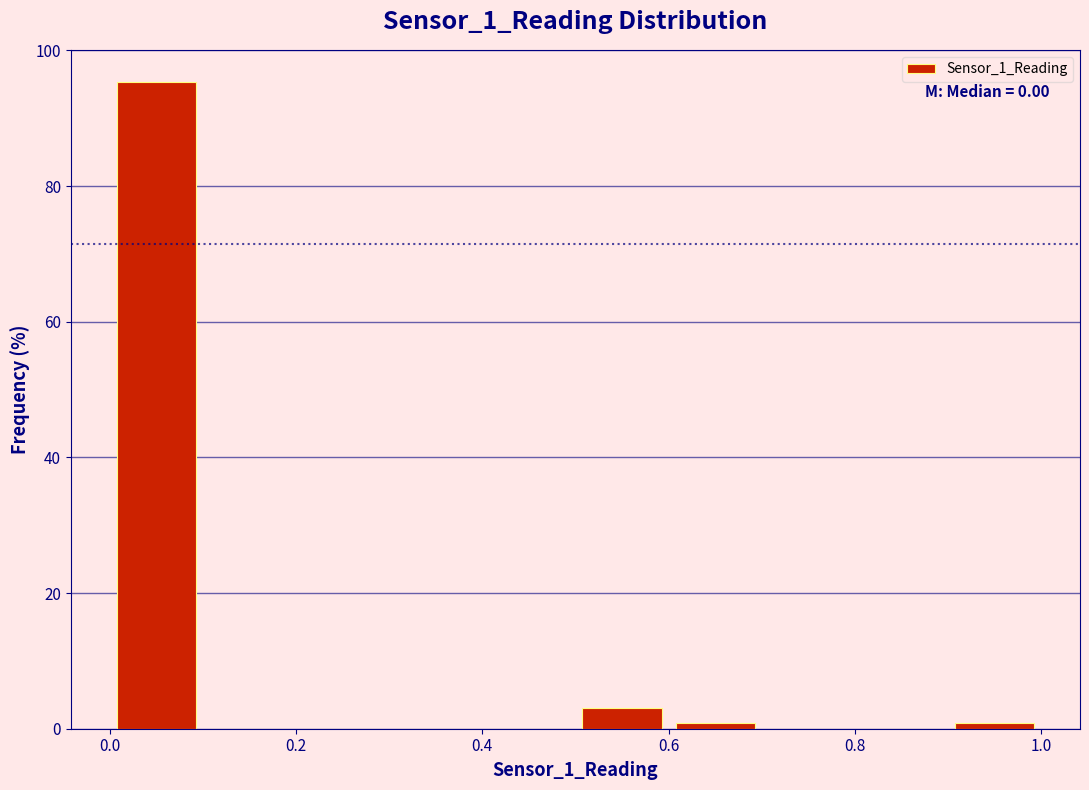

Which range on the x-axis has the tallest bar?

0.0 to 0.1